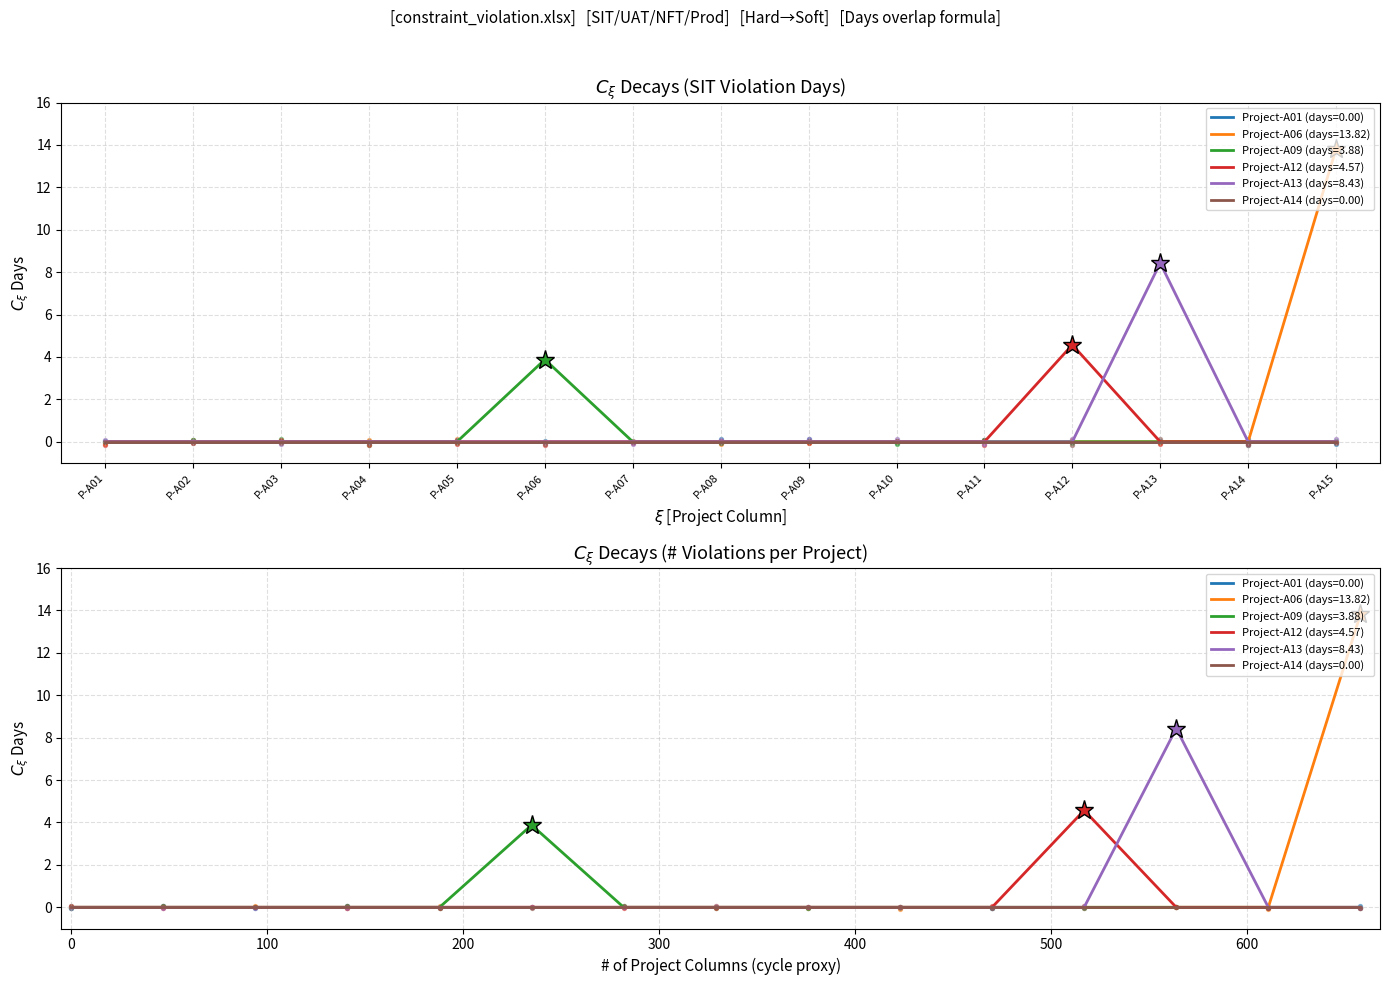

At which category is the sum across all series the highest?

P-A15